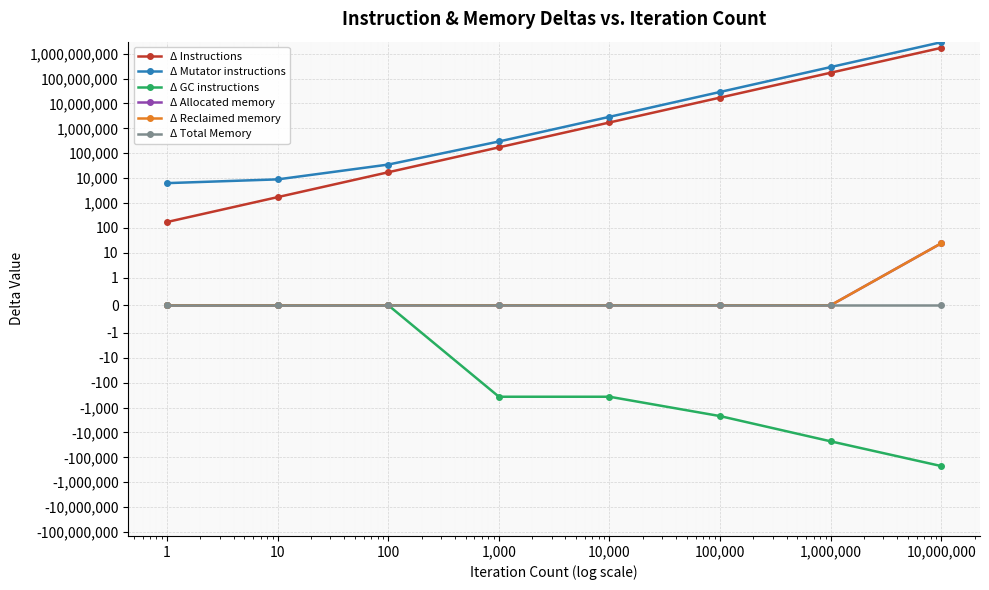

True or false: Δ Reclaimed memory has more than 2 interior local peaks.

False